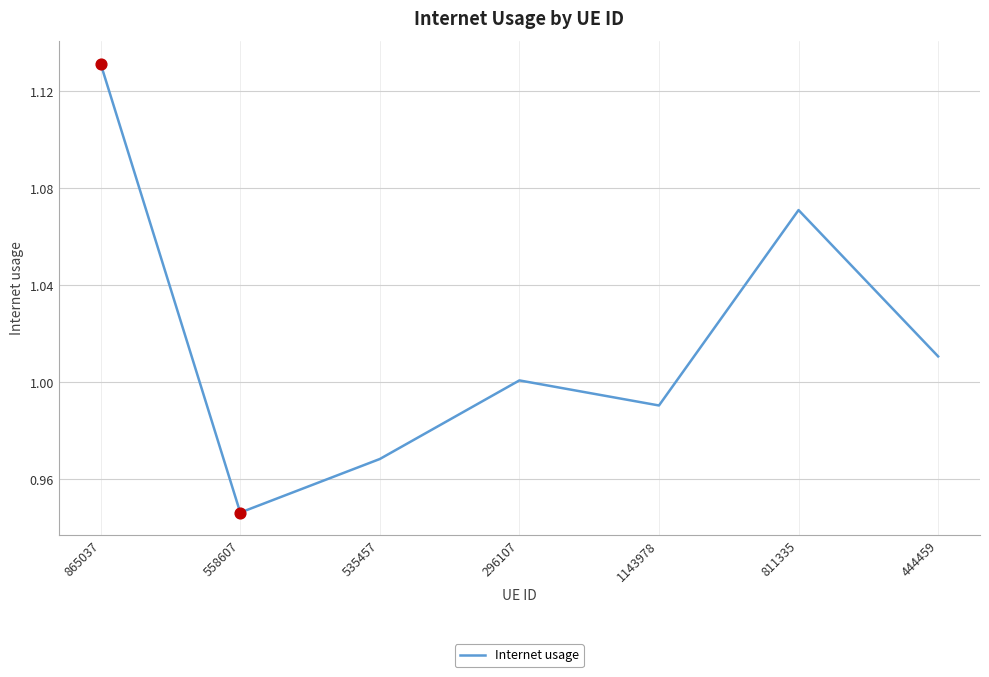

Between 296107 and 865037, which is larger?

865037